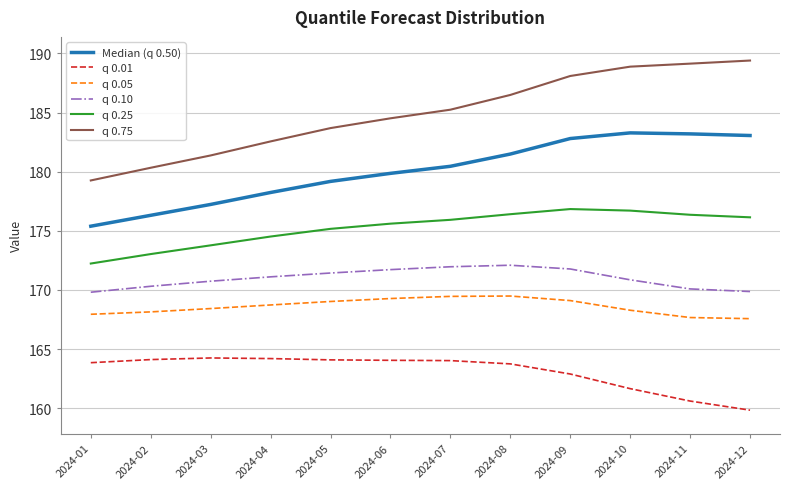

How many distinct data groups are displayed?

6